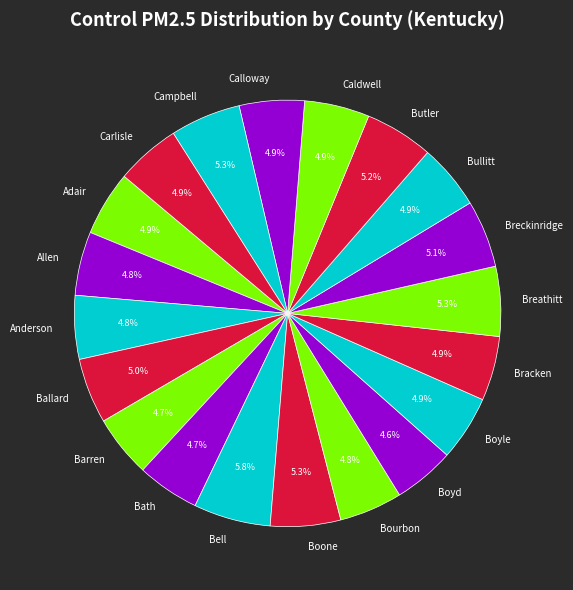

Approximately how many times larger is the value at Anderson compared to Calloway?

1.0